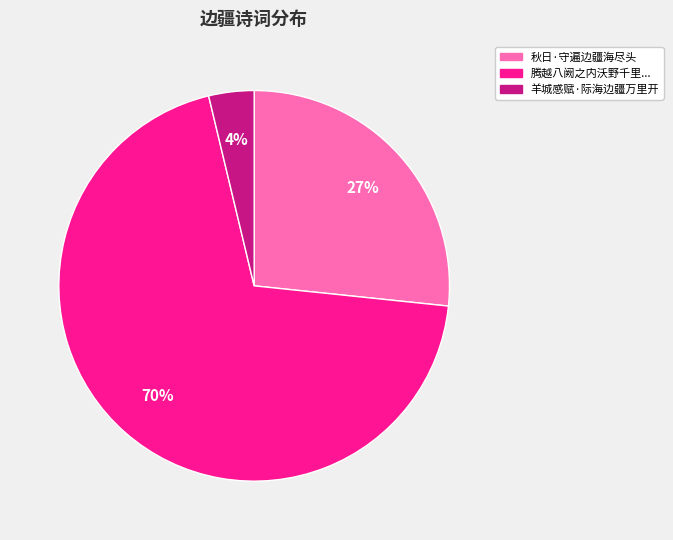

To the nearest percent, what is the average slice percentage?

33%